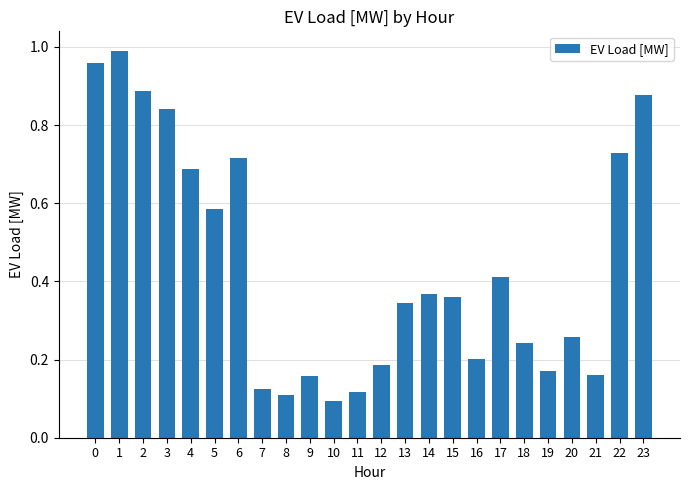

What is the sum of all values?

10.6